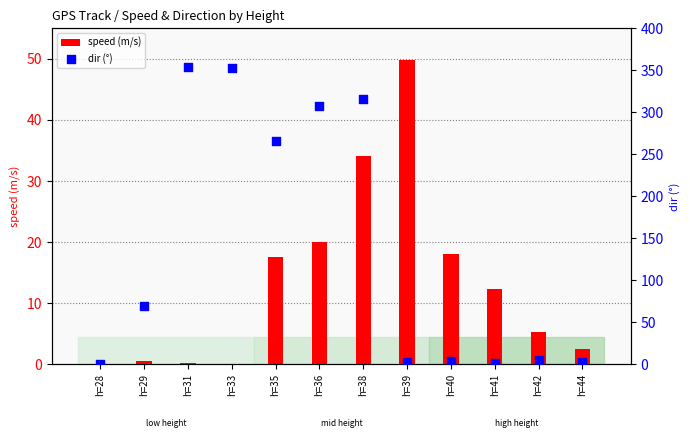

Is the value of speed (m/s) at h=31 greater than the value of dir (°) at h=35?

No